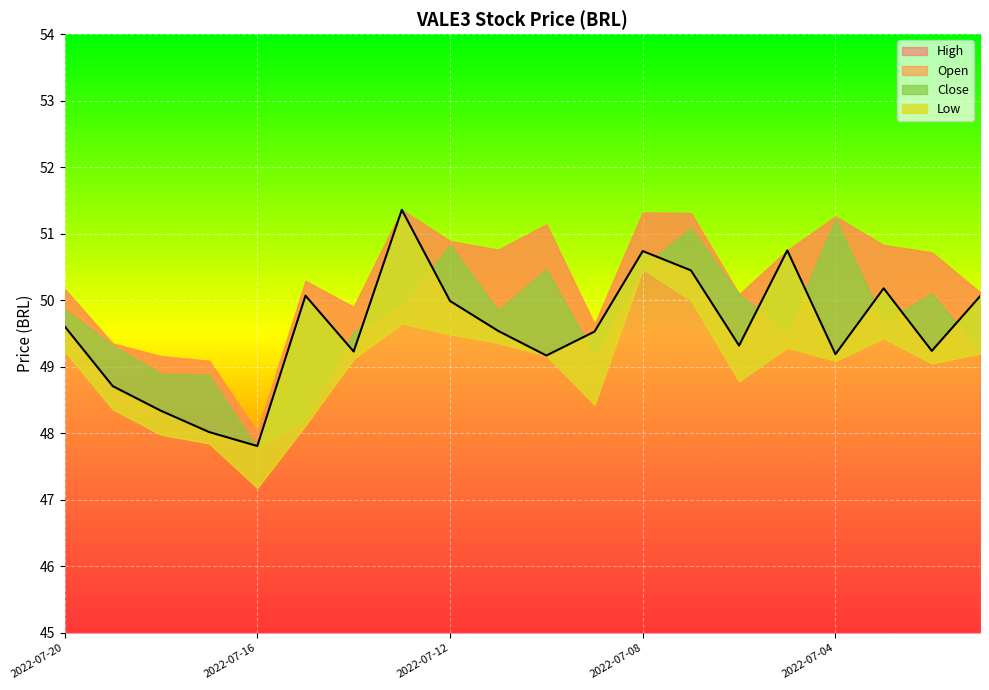

In Close, how many points are lower than both neighbors (excluding endpoints)?

6